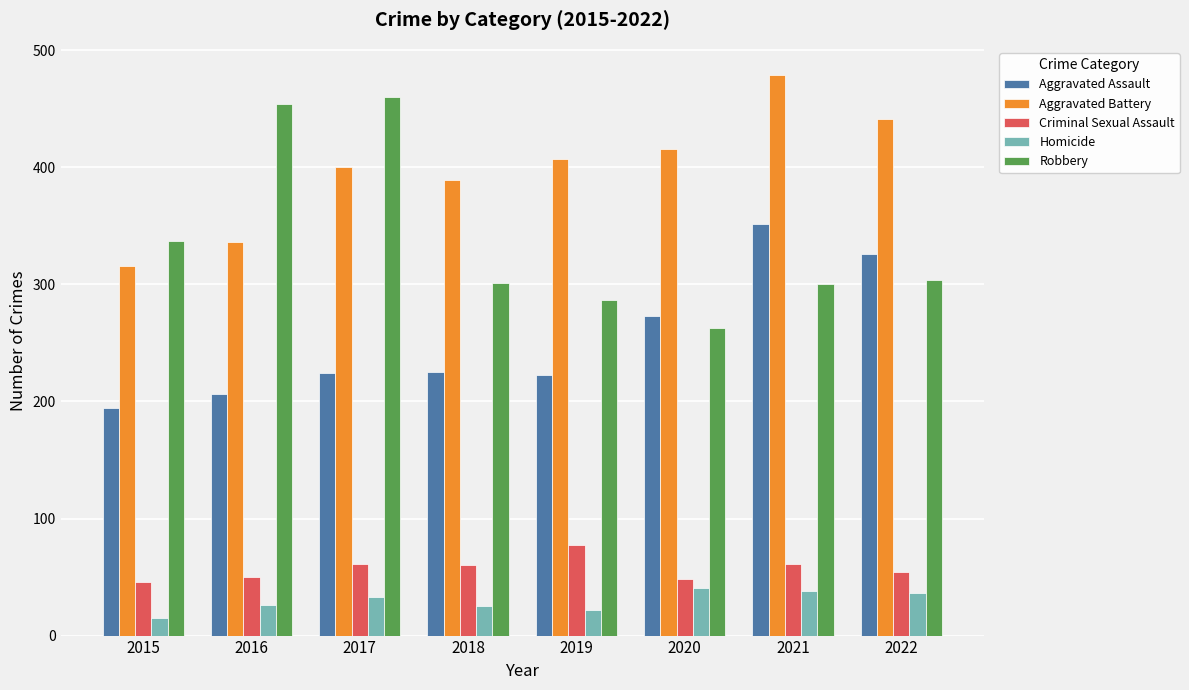

How many bars are there in total?

40